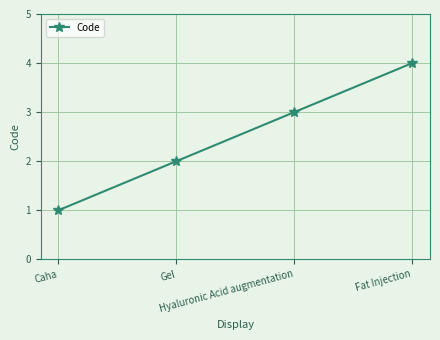

What is the difference between the maximum and minimum values?

3